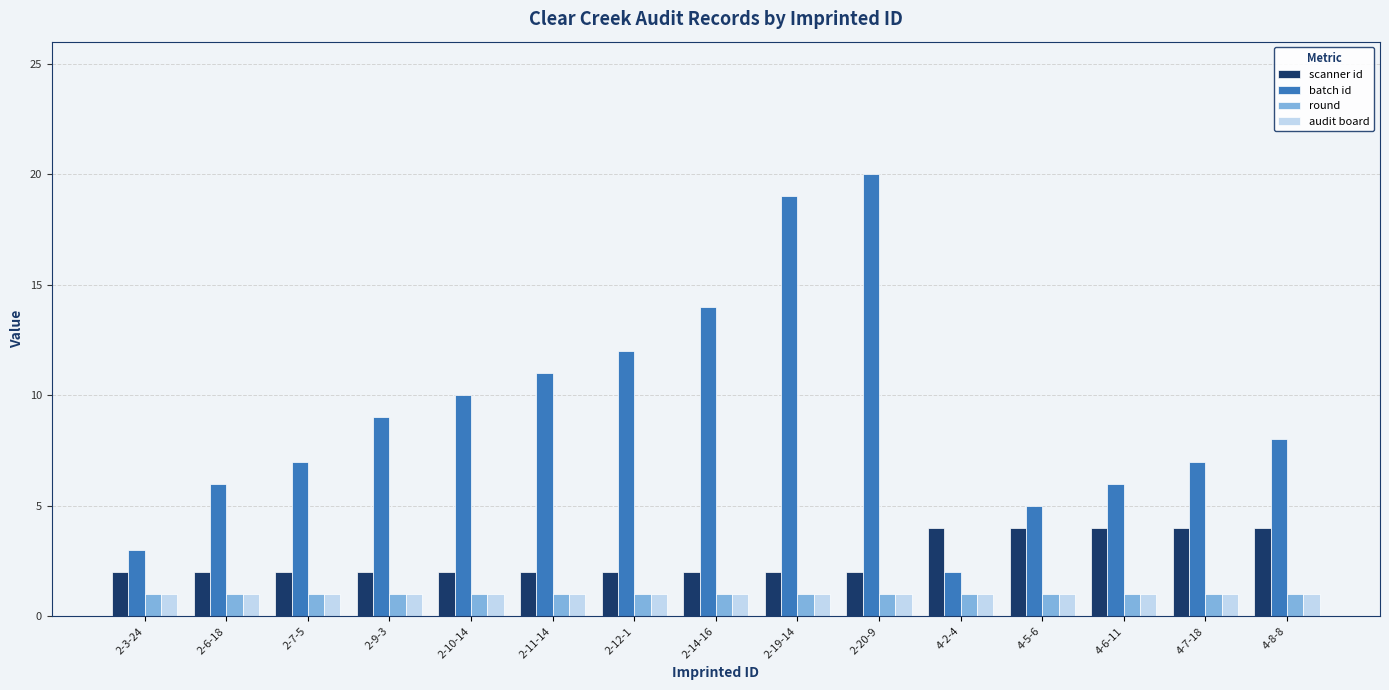

What are all the series names shown in the legend?

scanner id, batch id, round, audit board